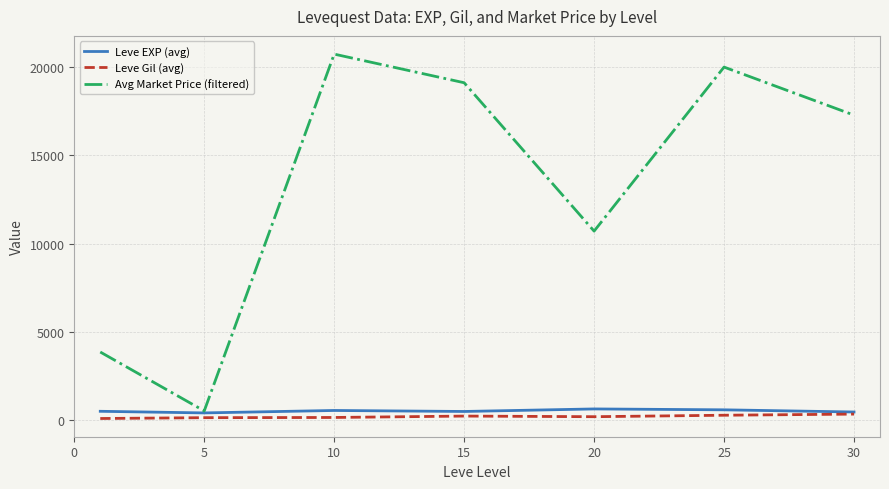

Which series has the largest total across all categories?

Avg Market Price (filtered)